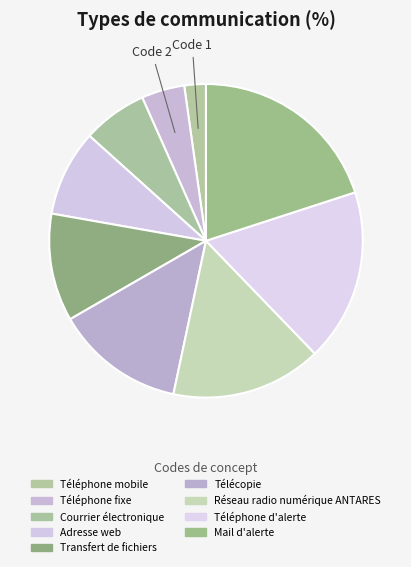

True or false: Téléphone fixe accounts for 4% of the total.

True